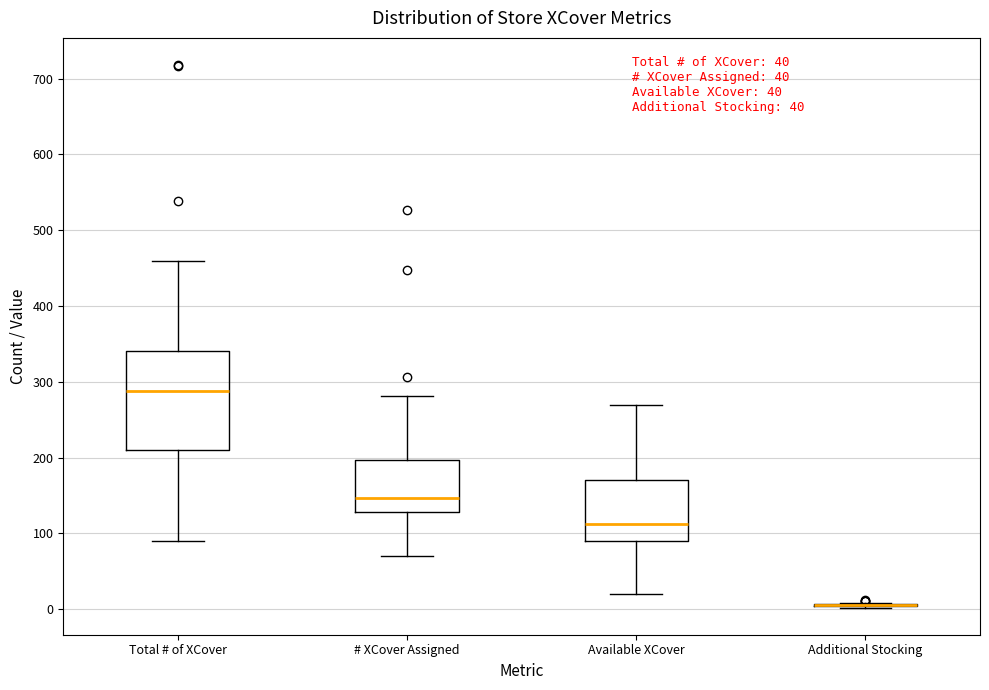

Which box is the tallest, from its lower edge to its upper edge?

Total # of XCover